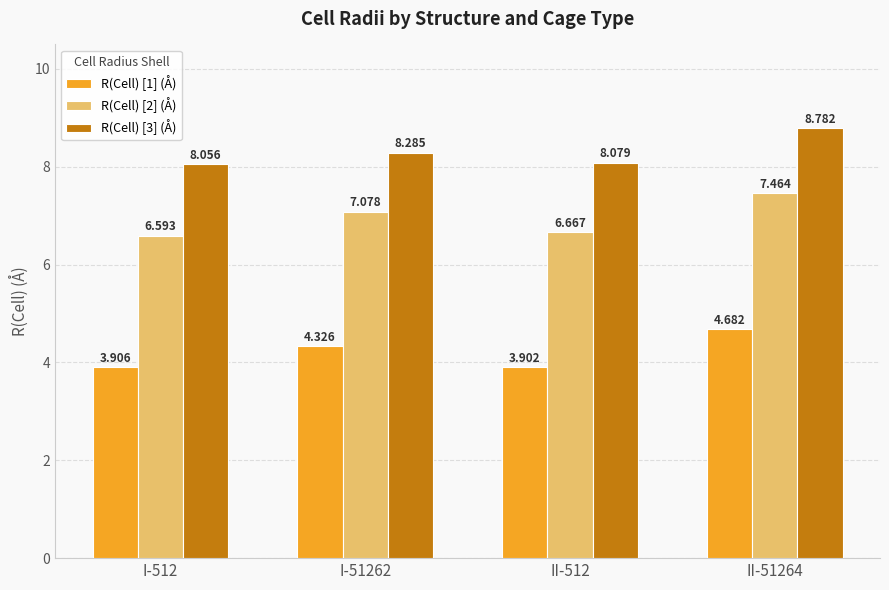

What position from the left is II-51264?

4